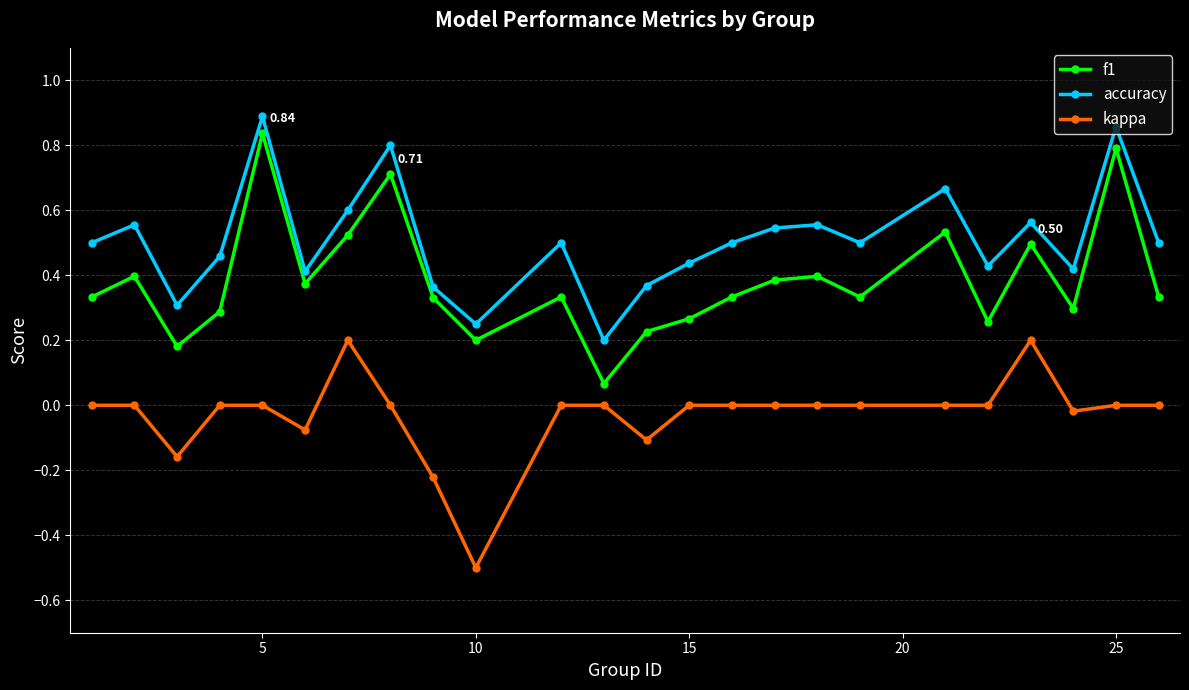

What is the sum of all accuracy values?

12.2